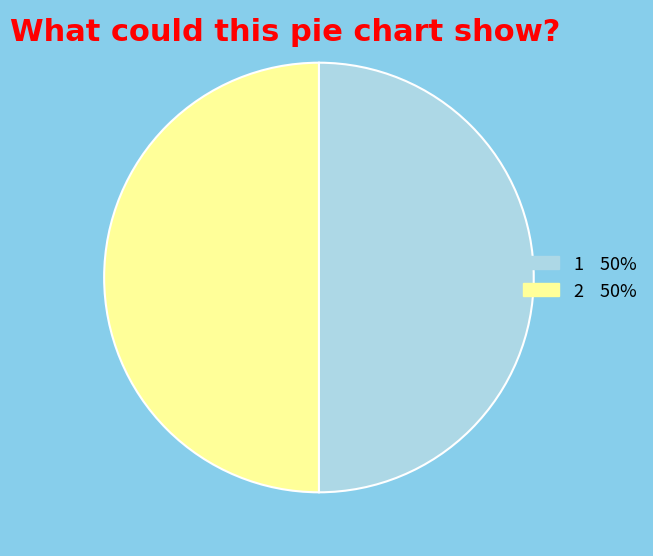

Count the number of slices in the pie.

2